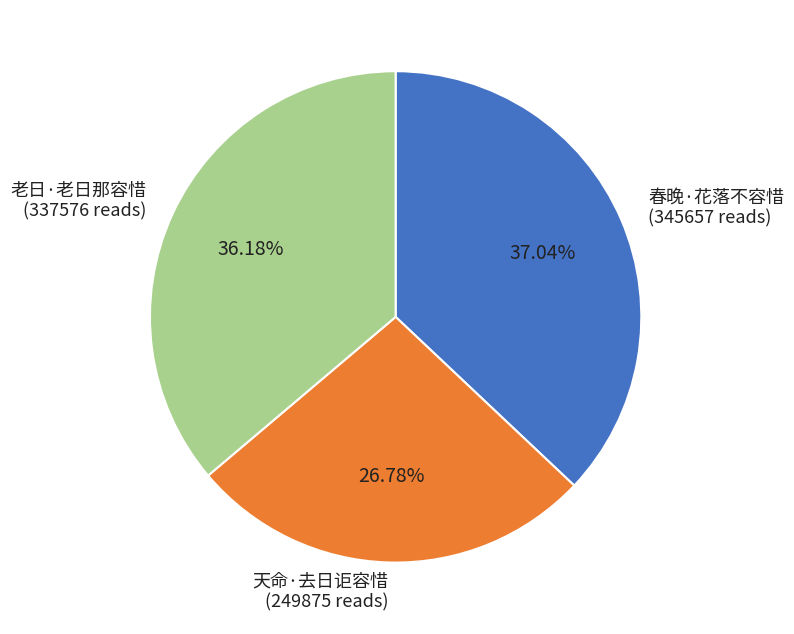

What is the ratio of the value at 天命·去日讵容惜 to the value at 春晚·花落不容惜?

0.7